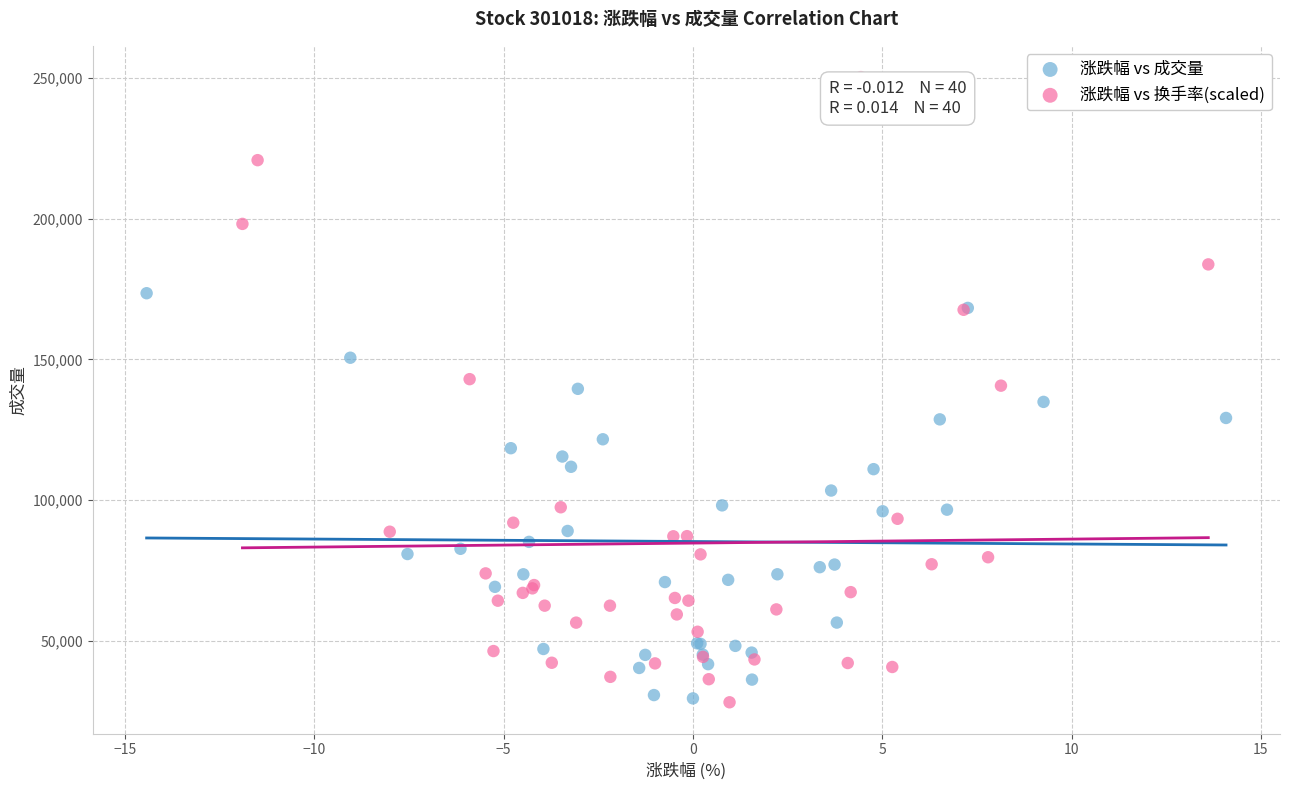

Which series has the widest spread of Y values?

涨跌幅 vs 换手率(scaled)